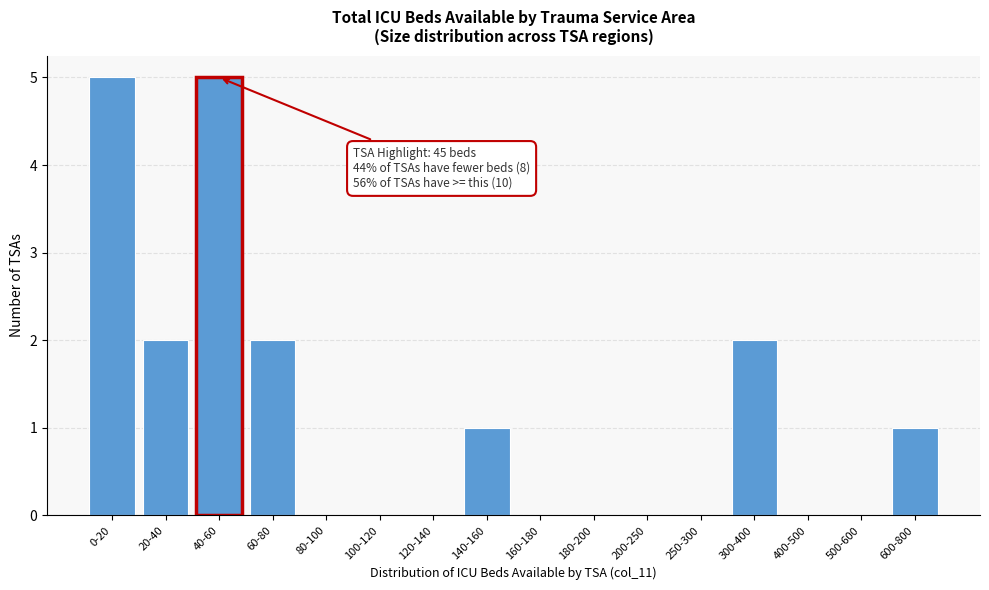

Reading left to right, list all the values displayed in this chart.

0-20=5	20-40=2	40-60=5	60-80=2	80-100=0	100-120=0	120-140=0	140-160=1	160-180=0	180-200=0	200-250=0	250-300=0	300-400=2	400-500=0	500-600=0	600-800=1